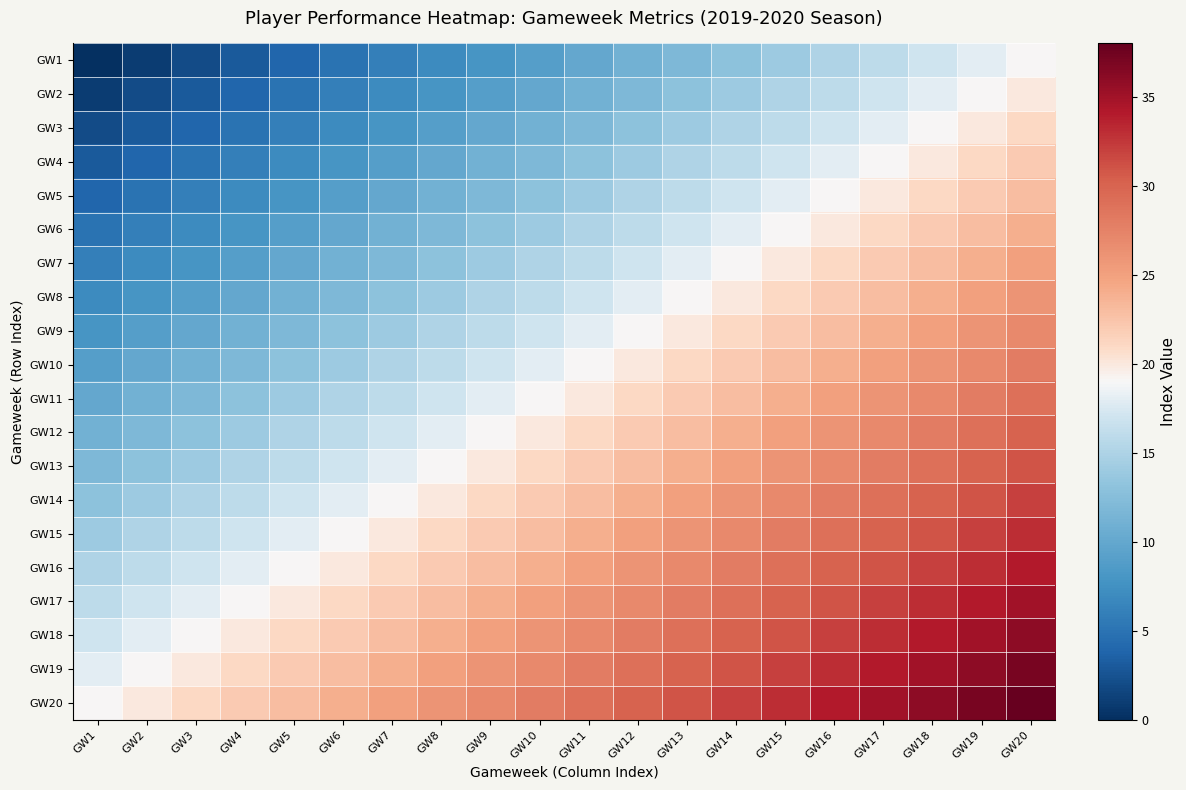

At GW12, list the series in order from largest to smallest.

GW20, GW19, GW18, GW17, GW16, GW15, GW14, GW13, GW12, GW11, GW10, GW9, GW8, GW7, GW6, GW5, GW4, GW3, GW2, GW1